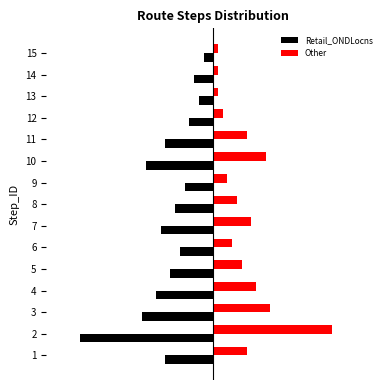

What are all the series names shown in the legend?

Retail_ONDLocns, Other